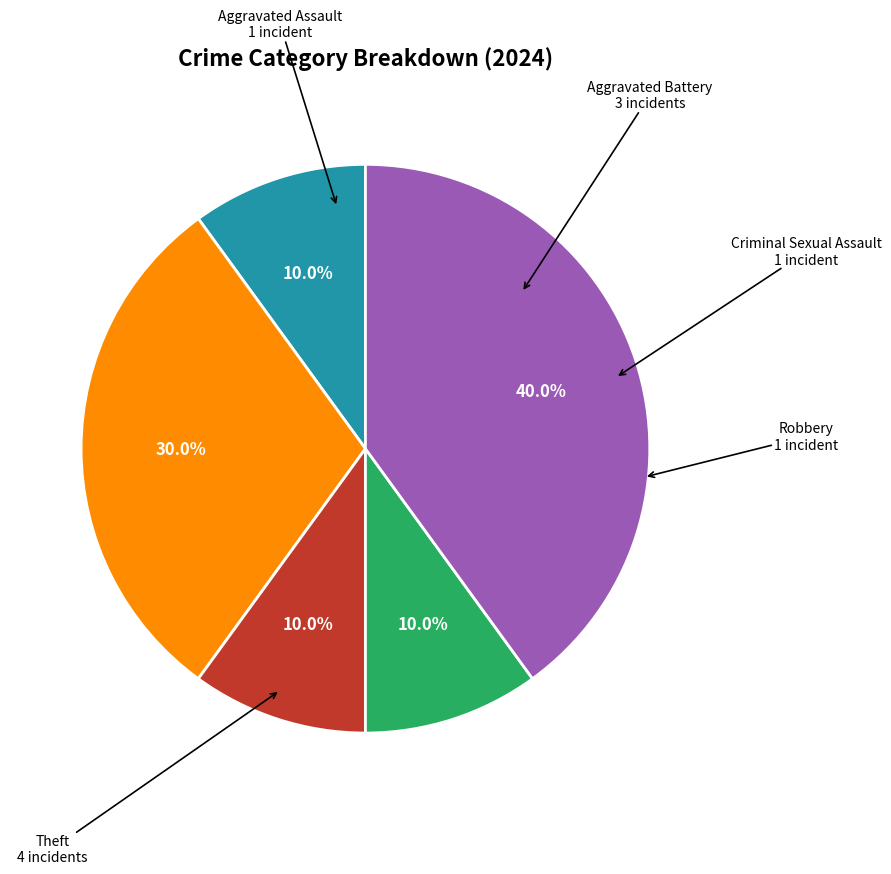

How many segments does this pie chart have?

5